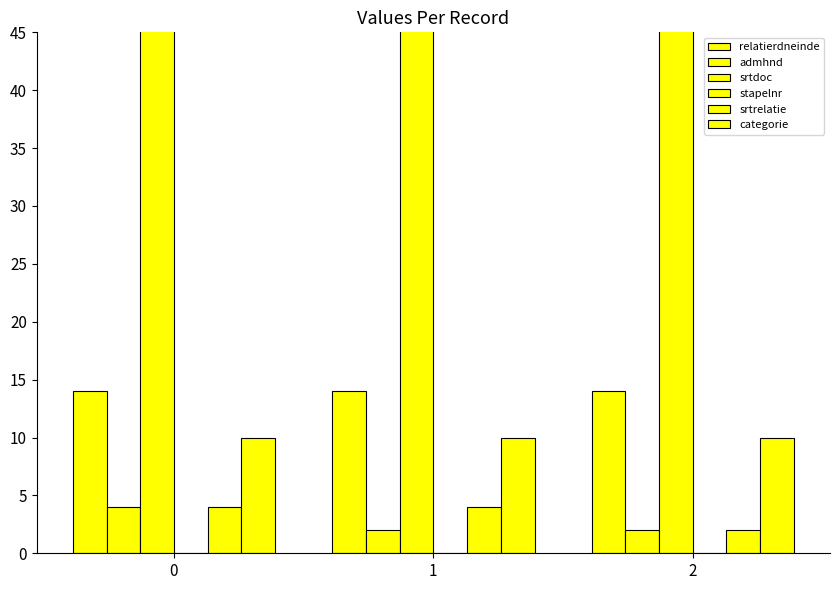

How many bars are there in total?

18